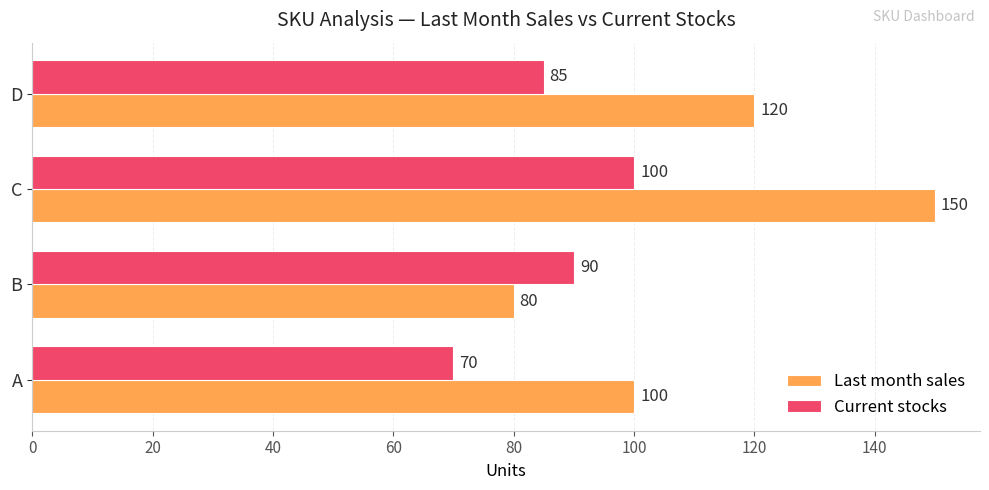

At which category is the sum across all series the highest?

C